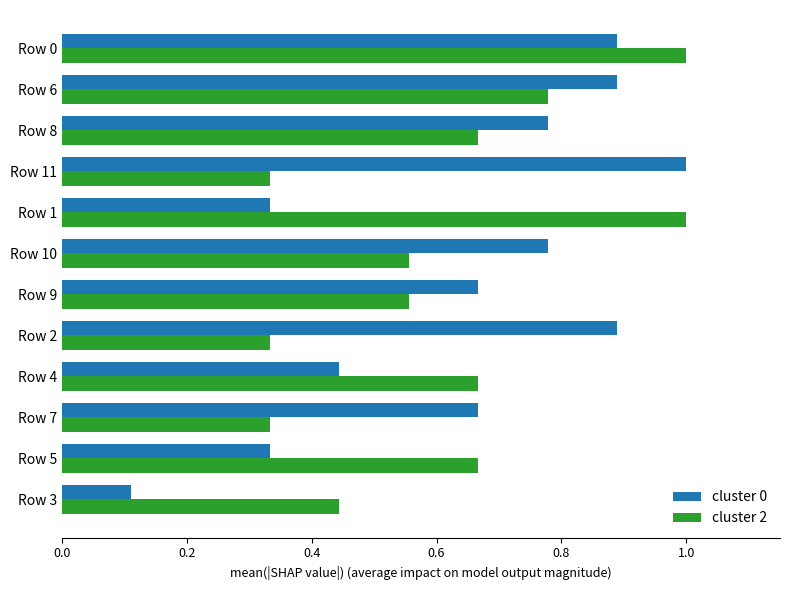

What is the maximum value shown in the chart?

1.0